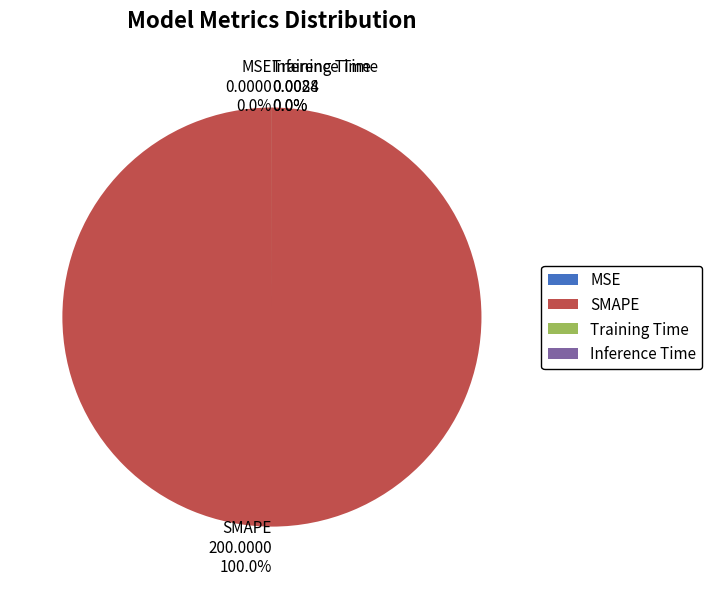

Combined, do MSE and Inference Time account for over 50%?

No